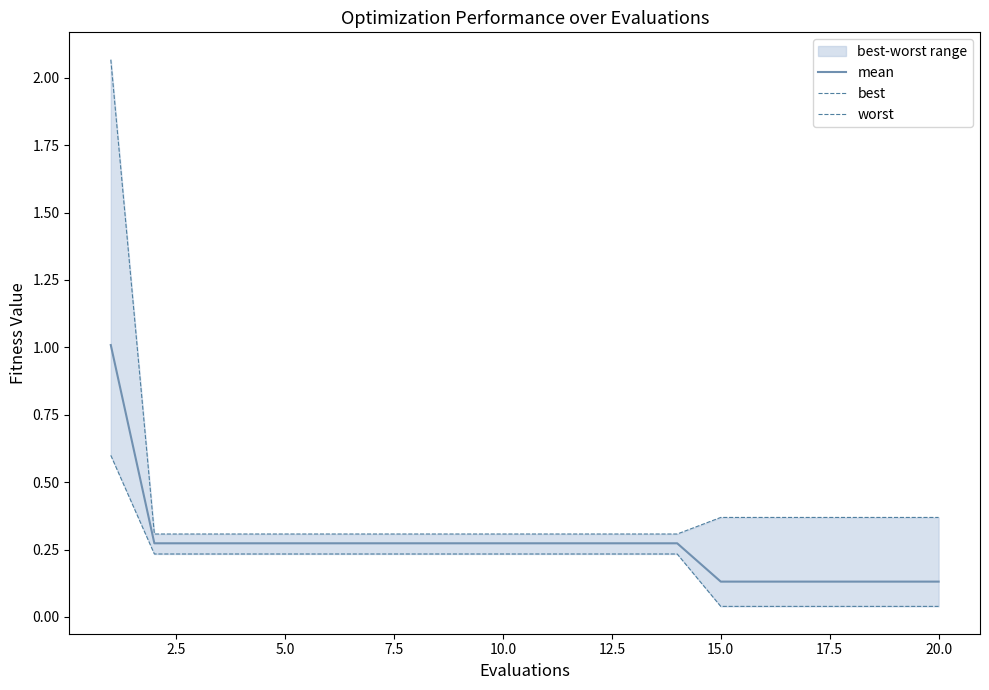

The mean series shows 0.2 at 5.0. True or false?

False